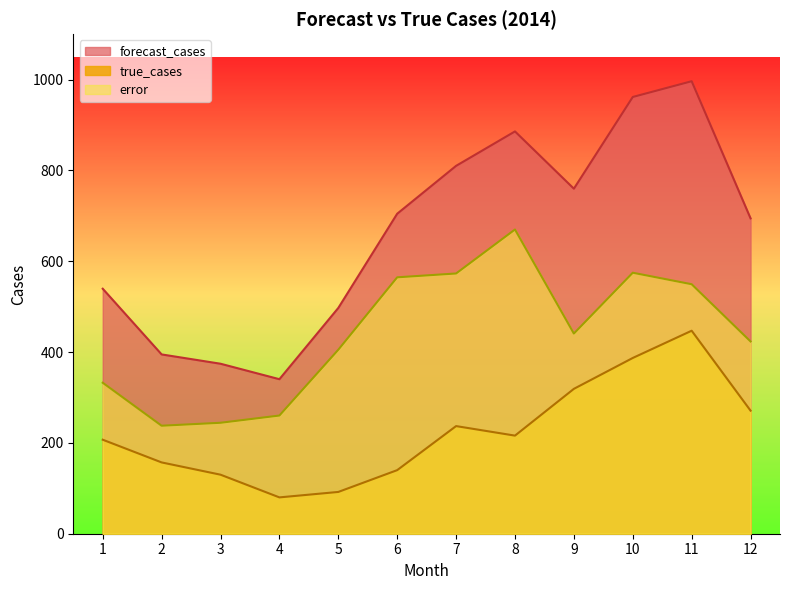

True or false: true_cases has a value of 460.0 at 12.

False